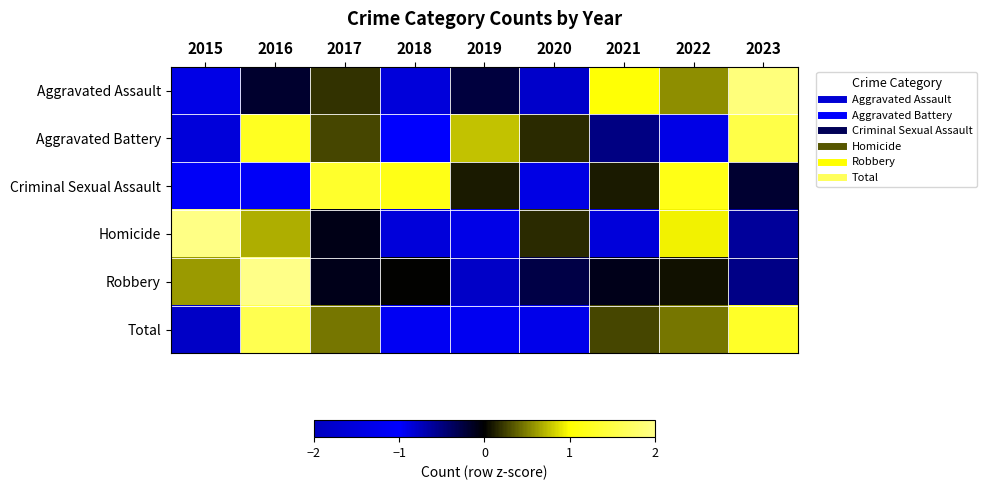

At 2019, list the series in order from largest to smallest.

Aggravated Battery, Criminal Sexual Assault, Aggravated Assault, Total, Homicide, Robbery